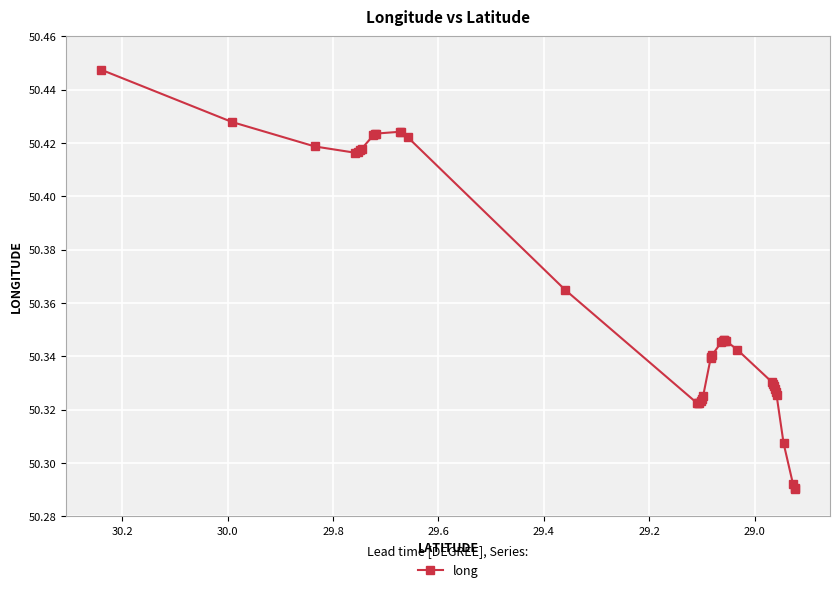

What is the average value?

50.4